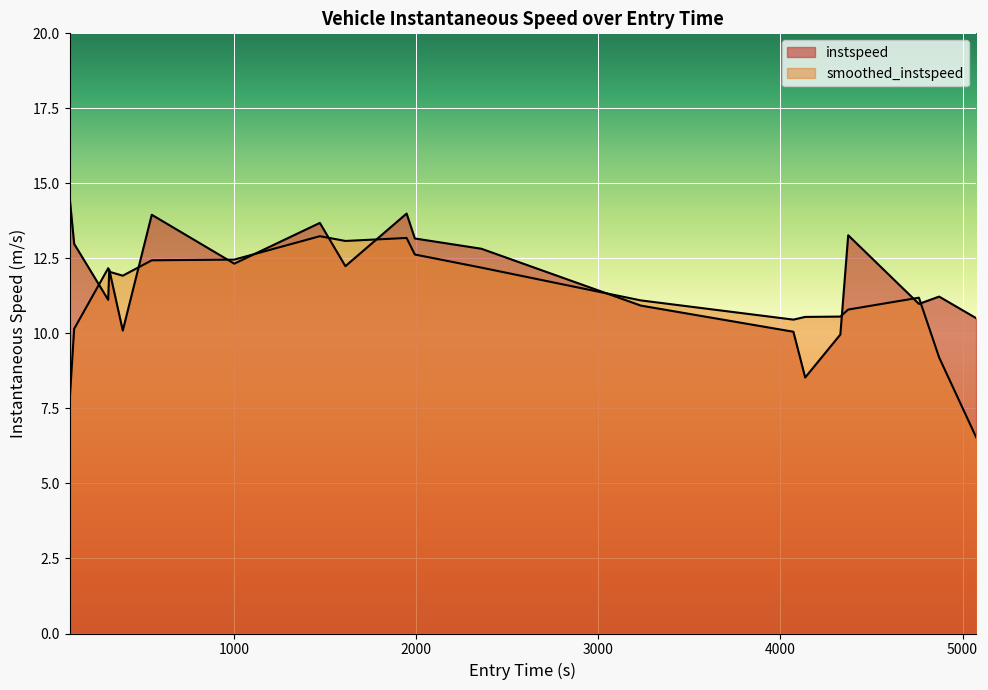

What is the change in value from 1612.2481451646606 to 4071.446730477445?

-2.2